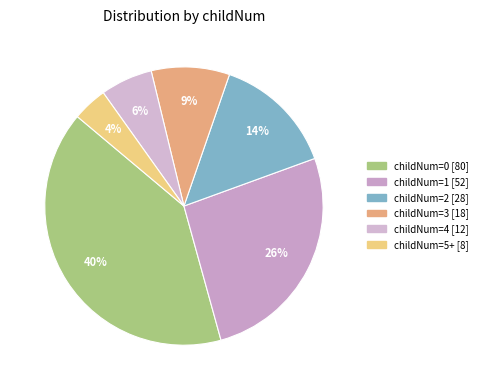

Count the number of slices in the pie.

6